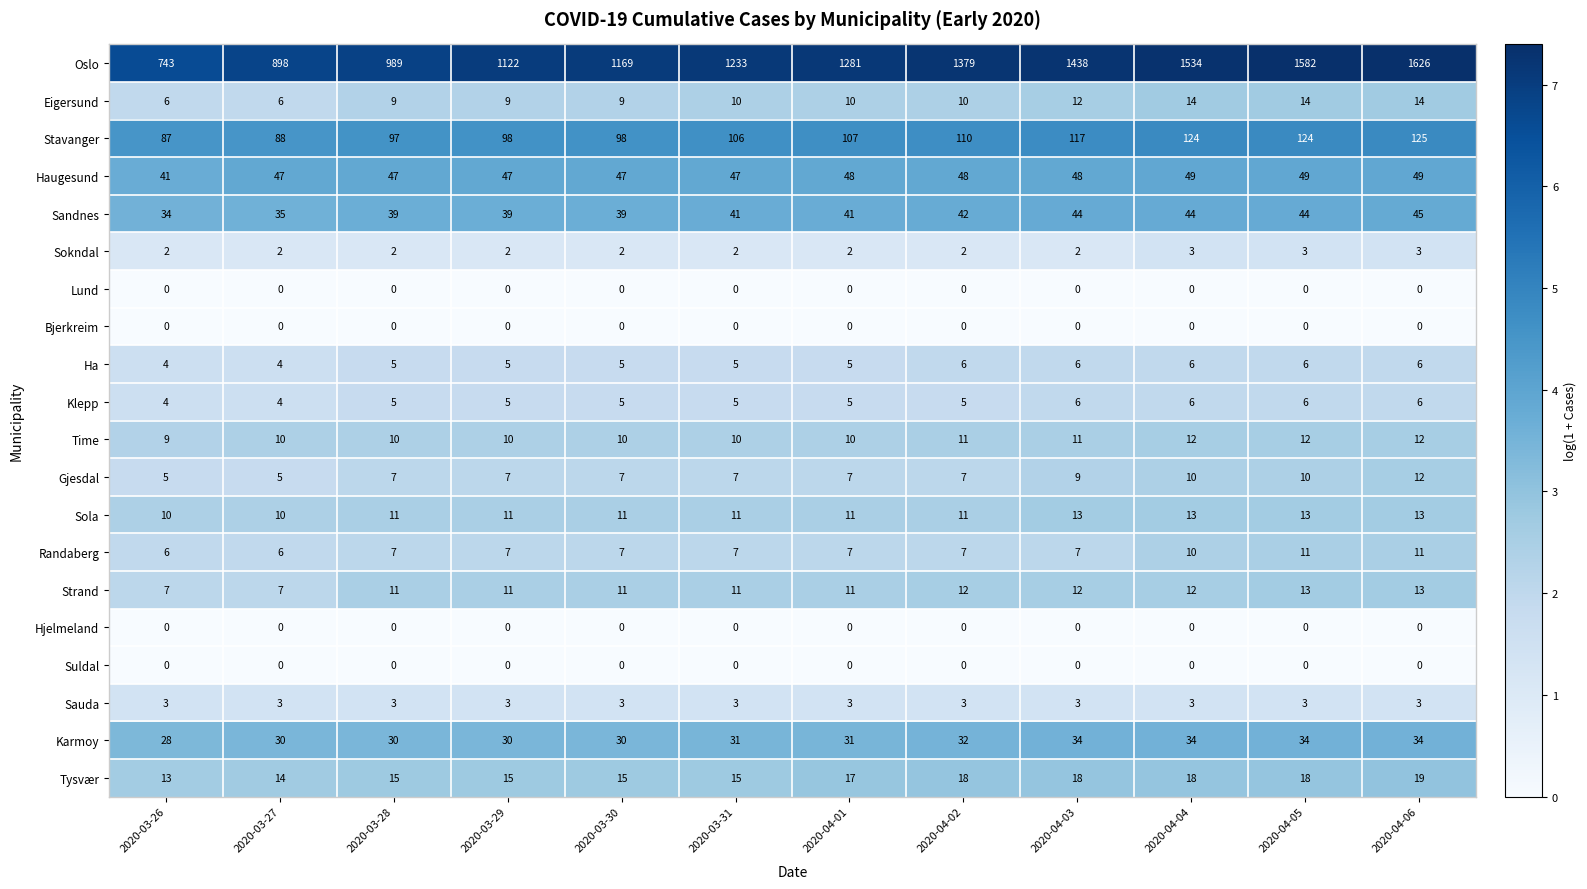

The Haugesund series shows 23 at 2020-04-06. True or false?

False